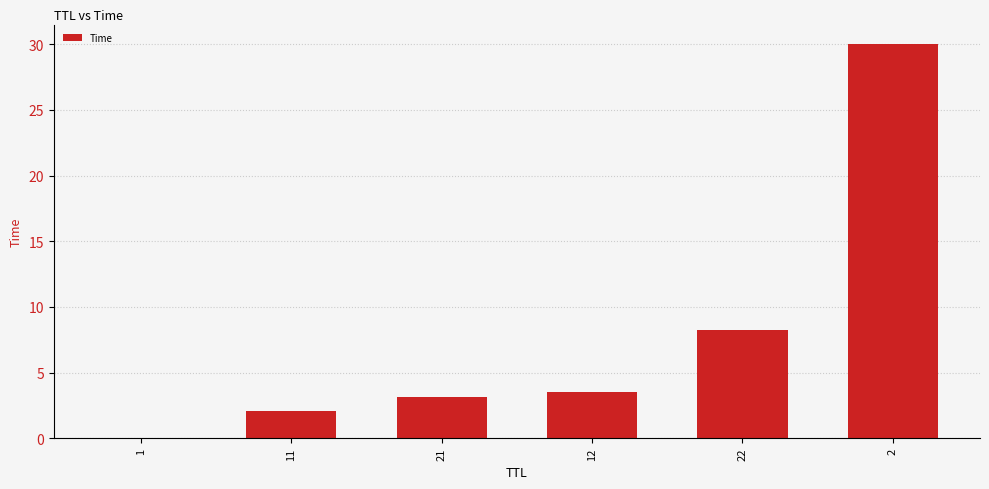

How many series are shown in this chart?

1